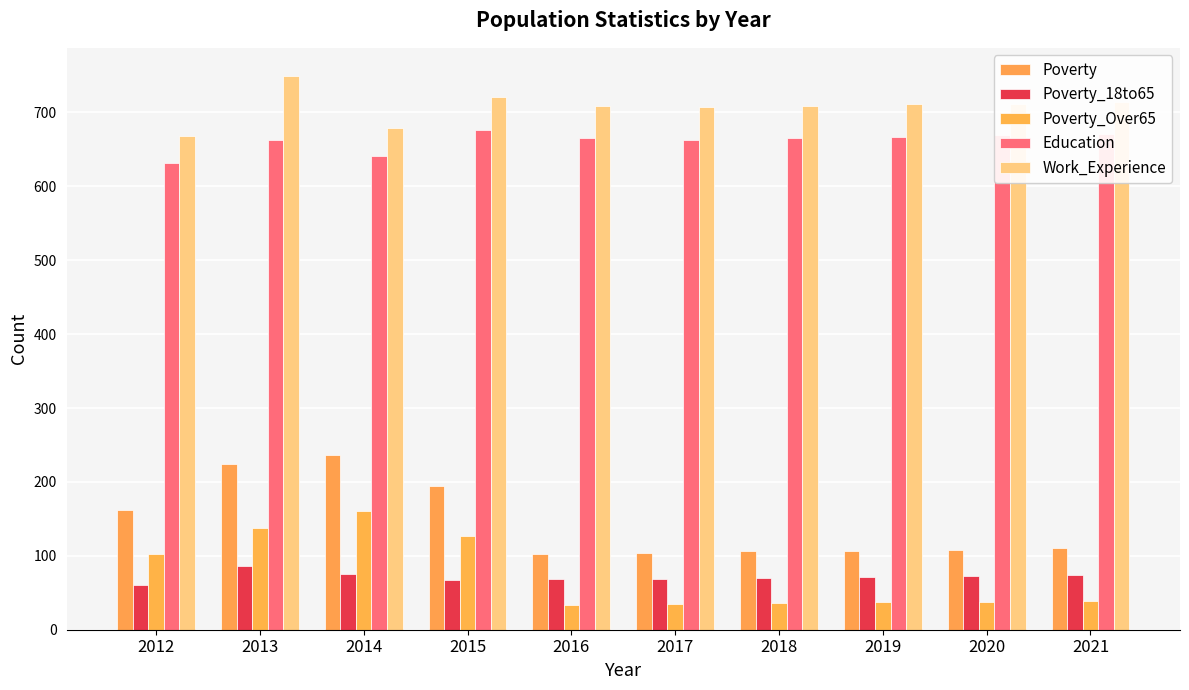

Reading right to left, extract all data points from this chart.

Poverty: 2021=110	2020=108	2019=107	2018=106	2017=104	2016=102	2015=195	2014=236	2013=224	2012=162
Poverty_18to65: 2021=74	2020=73	2019=71	2018=70	2017=69	2016=68	2015=67	2014=76	2013=86	2012=60
Poverty_Over65: 2021=39	2020=38	2019=37	2018=36	2017=35	2016=34	2015=127	2014=160	2013=137	2012=102
Education: 2021=671	2020=669	2019=667	2018=665	2017=663	2016=666	2015=676	2014=641	2013=663	2012=632
Work_Experience: 2021=714	2020=712	2019=711	2018=709	2017=707	2016=709	2015=721	2014=679	2013=750	2012=668